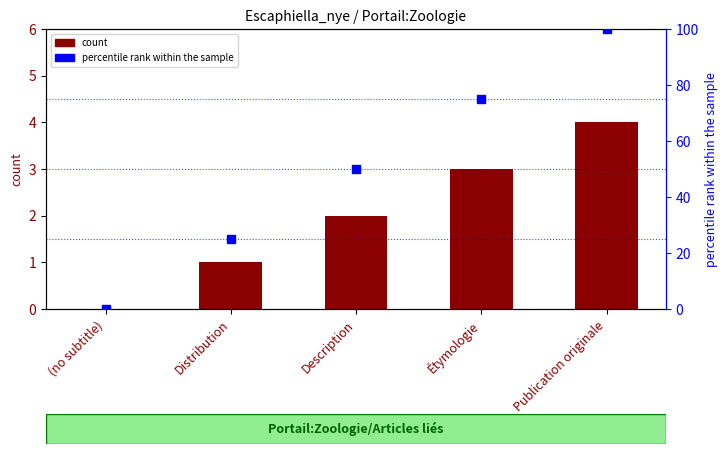

What is the total value across all series at Description?

52